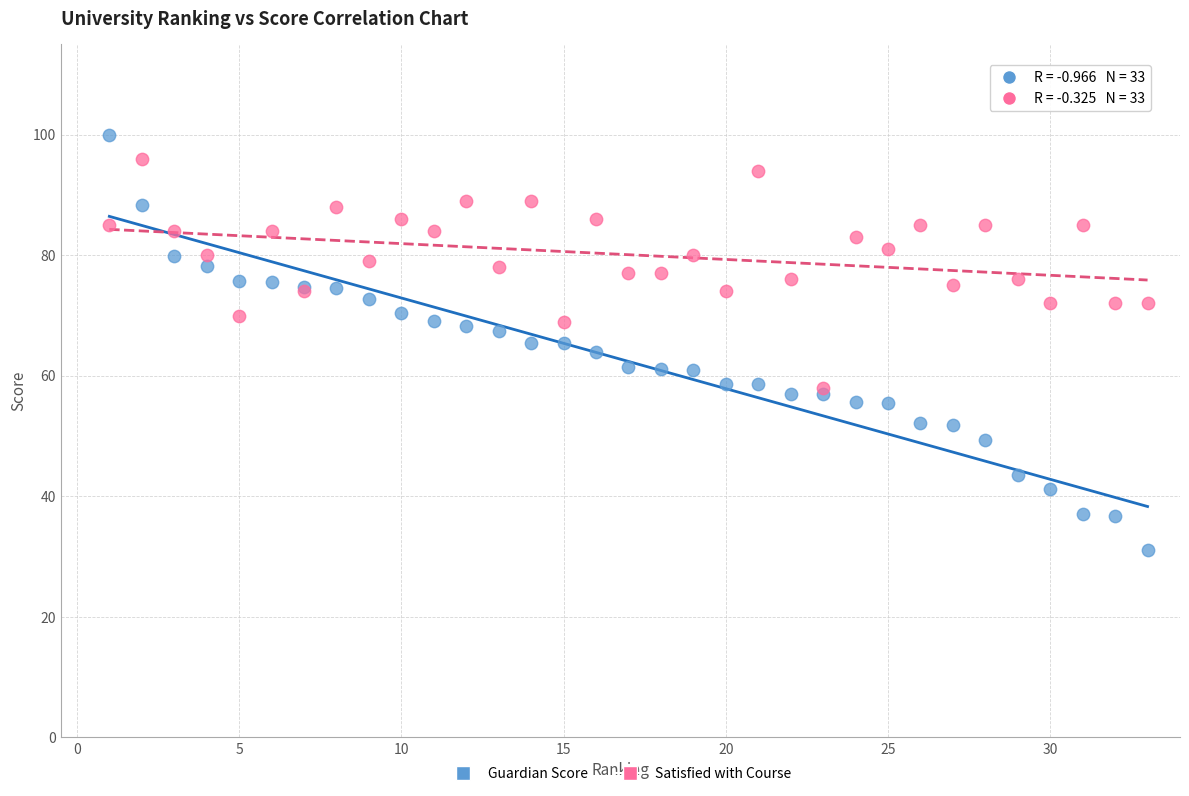

What are all the series names shown in the legend?

Guardian Score, Satisfied with Course